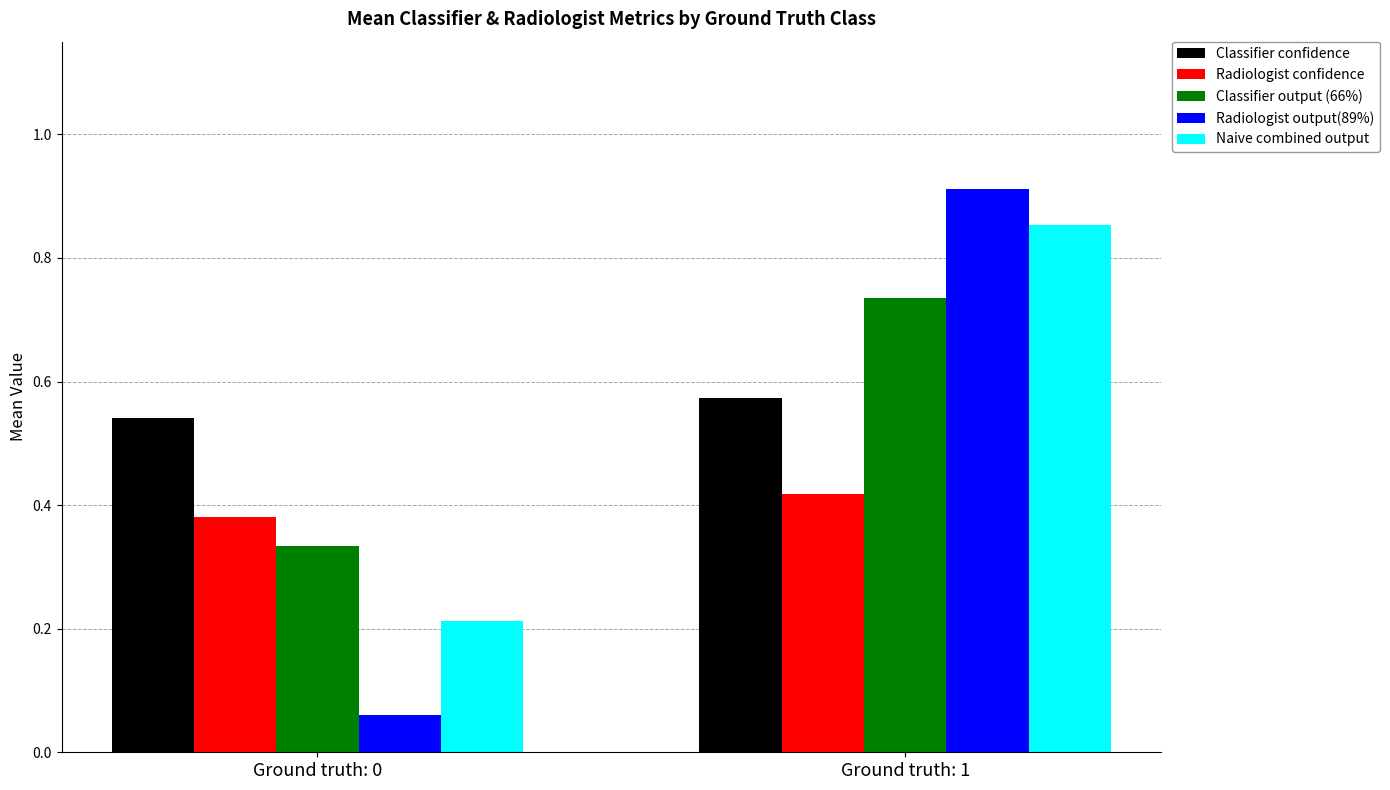

Which series has the largest total across all categories?

Classifier confidence